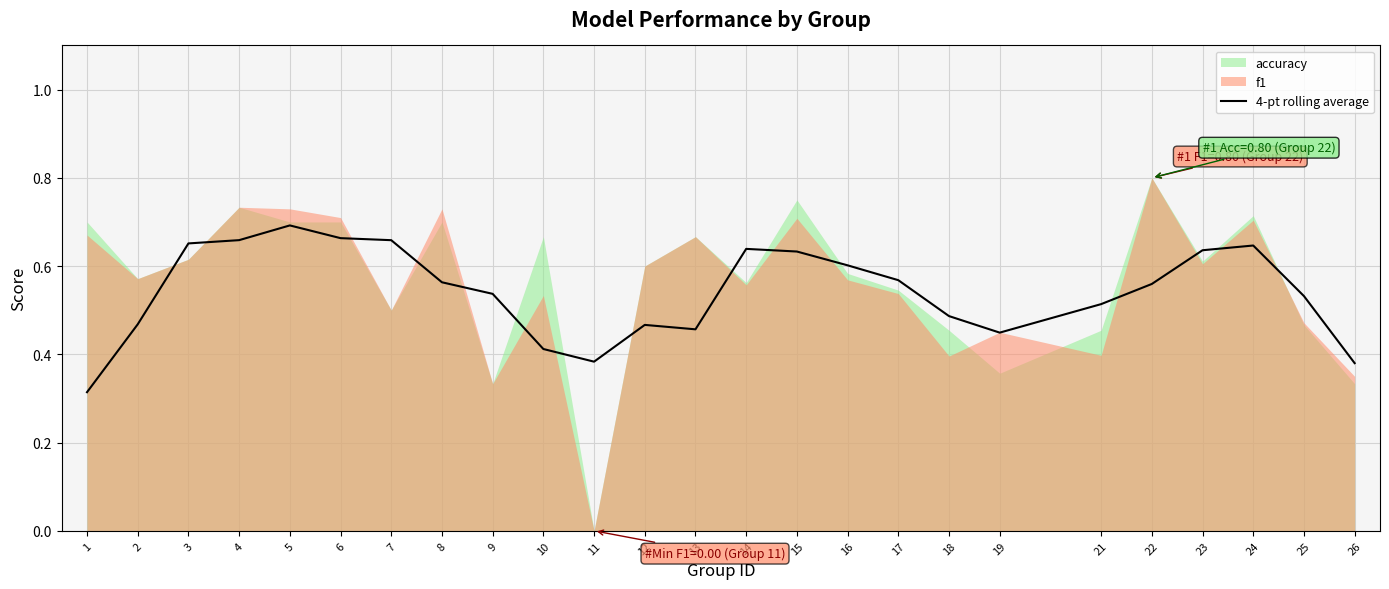

At which category does the data reach its first local valley?

11